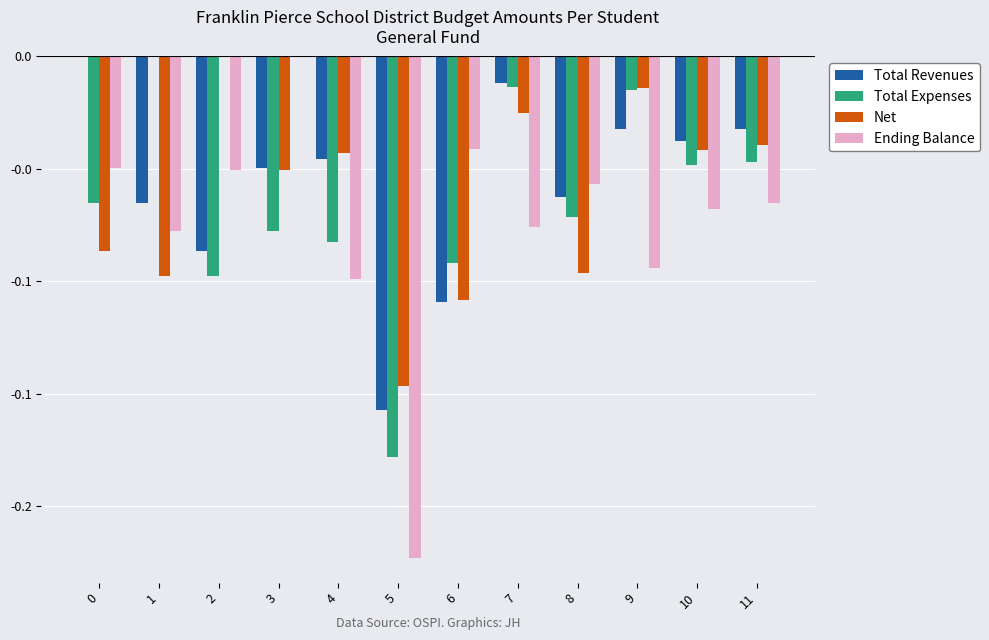

Reading left to right, what are all the values shown in this chart?

Total Revenues: 0=0.0	1=-0.1	2=-0.1	3=-0.0	4=-0.0	5=-0.2	6=-0.1	7=-0.0	8=-0.1	9=-0.0	10=-0.0	11=-0.0
Total Expenses: 0=-0.1	1=0.0	2=-0.1	3=-0.1	4=-0.1	5=-0.2	6=-0.1	7=-0.0	8=-0.1	9=-0.0	10=-0.0	11=-0.0
Net: 0=-0.1	1=-0.1	2=0.0	3=-0.1	4=-0.0	5=-0.1	6=-0.1	7=-0.0	8=-0.1	9=-0.0	10=-0.0	11=-0.0
Ending Balance: 0=-0.0	1=-0.1	2=-0.1	3=0.0	4=-0.1	5=-0.2	6=-0.0	7=-0.1	8=-0.1	9=-0.1	10=-0.1	11=-0.1